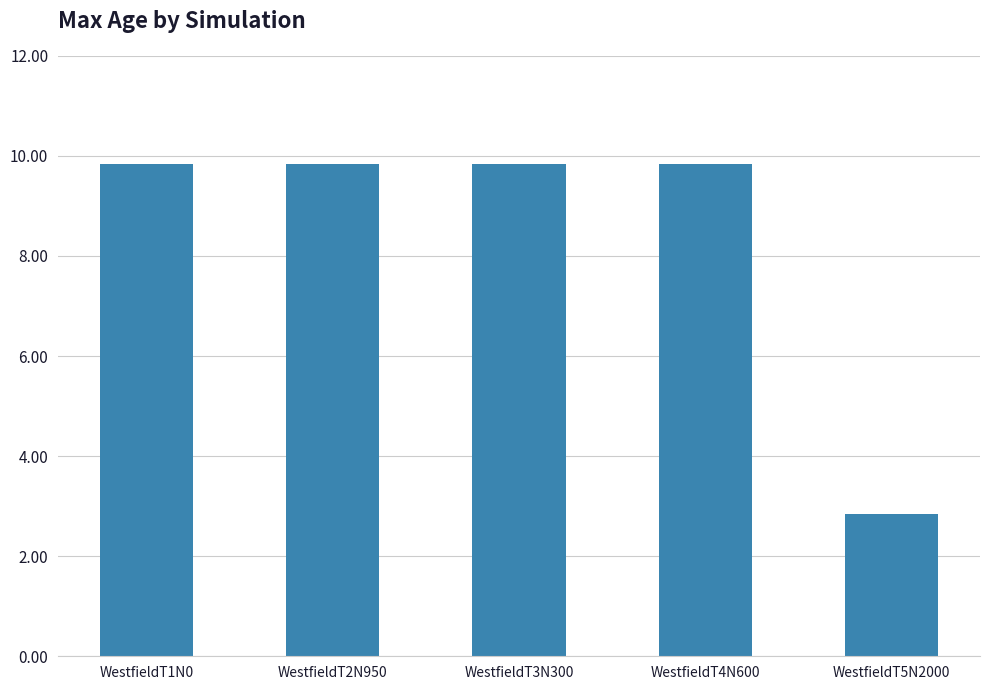

What is the smallest value displayed?

2.8